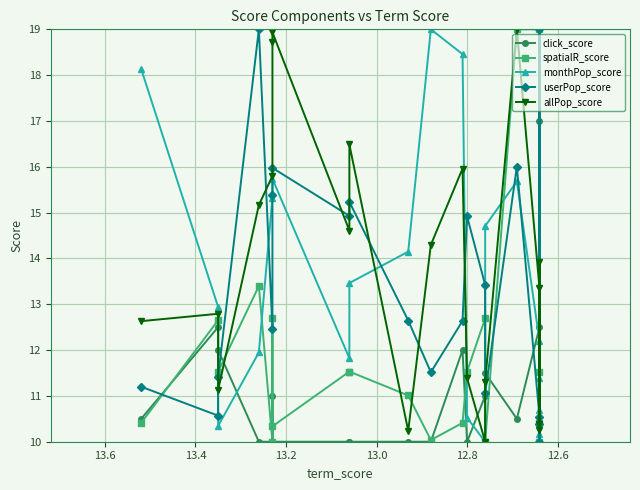

Reading right to left, transcribe all the data shown in this chart.

click_score: 19.0	10.0	17.0	12.5	10.5	11.5	11.0	10.0	12.0	10.0	10.0	10.0	10.0	10.0	11.0	10.0	10.0	12.0	12.5	10.5
spatialR_score: 10.0	10.4	11.5	19.0	19.0	10.0	12.7	11.5	10.4	10.0	11.0	11.5	11.5	10.3	12.7	10.0	13.4	11.5	12.7	10.4
monthPop_score: 10.7	11.4	10.2	12.2	15.7	14.7	10.0	10.5	18.5	19.0	14.1	13.5	11.8	15.7	15.4	15.3	11.9	10.3	12.9	18.1
userPop_score: 10.4	19.0	10.0	10.5	16.0	11.1	13.4	14.9	12.6	11.5	12.6	15.2	14.9	16.0	15.4	12.5	19.0	11.4	10.6	11.2
allPop_score: 10.4	13.9	10.2	13.4	19.0	11.3	10.0	11.4	16.0	14.3	10.2	16.5	14.6	18.9	18.7	15.8	15.2	11.1	12.8	12.6